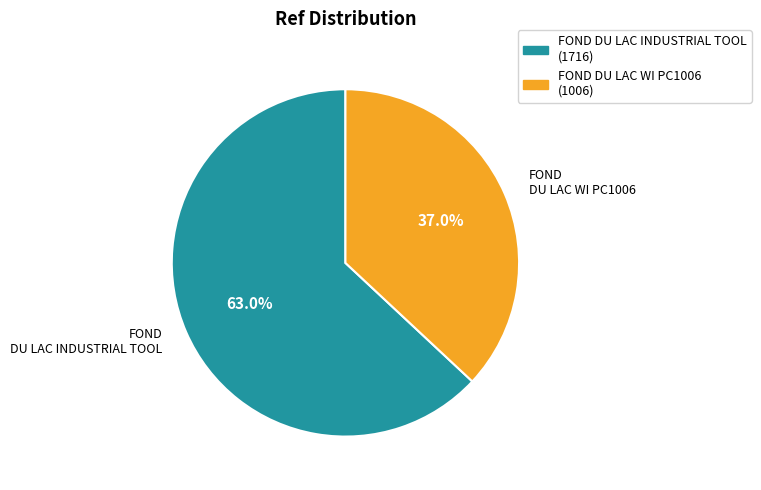

What percentage is the FOND DU LAC WI PC1006 slice, to the nearest percent?

37%